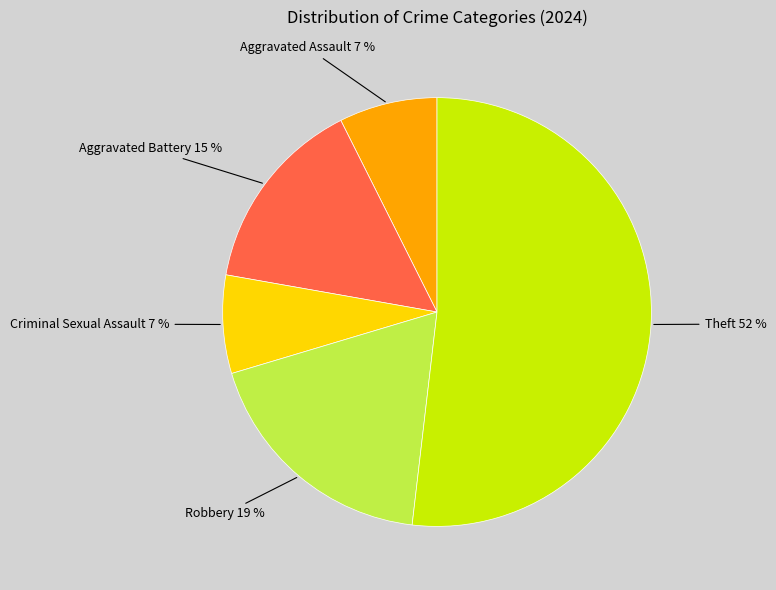

Is there a majority slice in this chart?

Yes